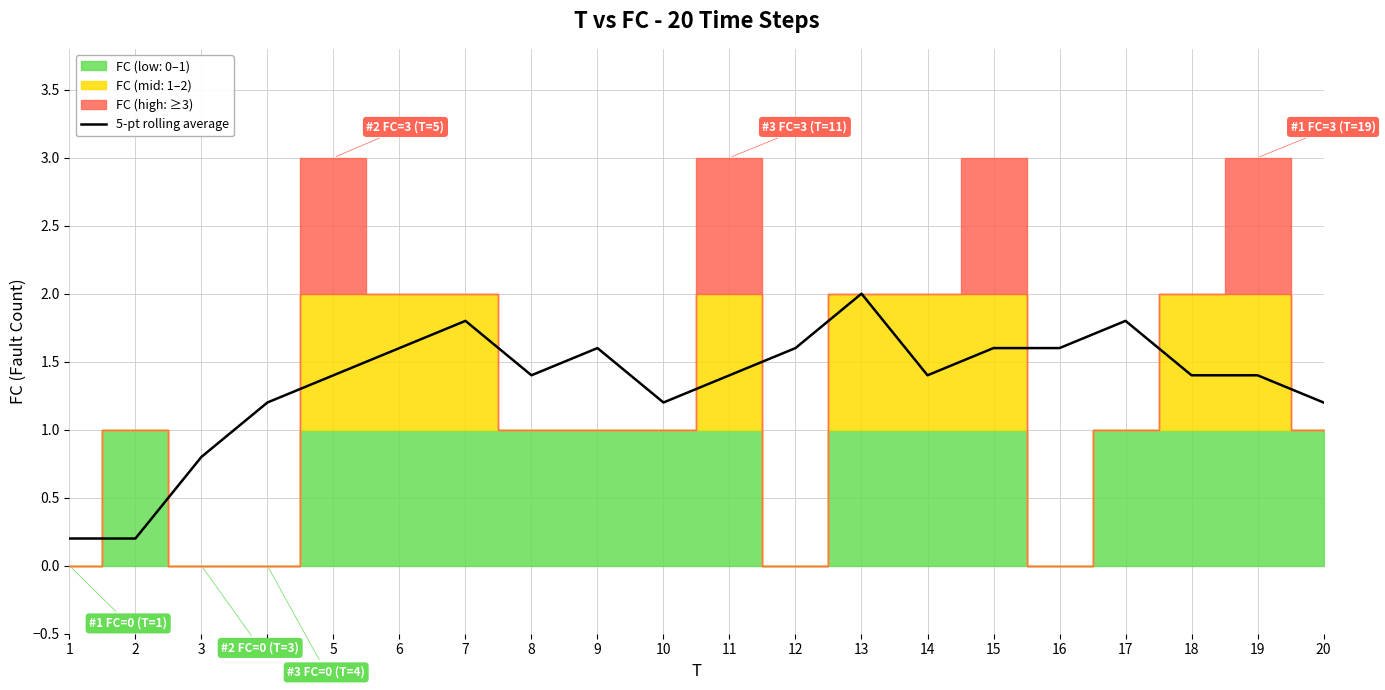

What is the value of the 18th point from the left?

1.4